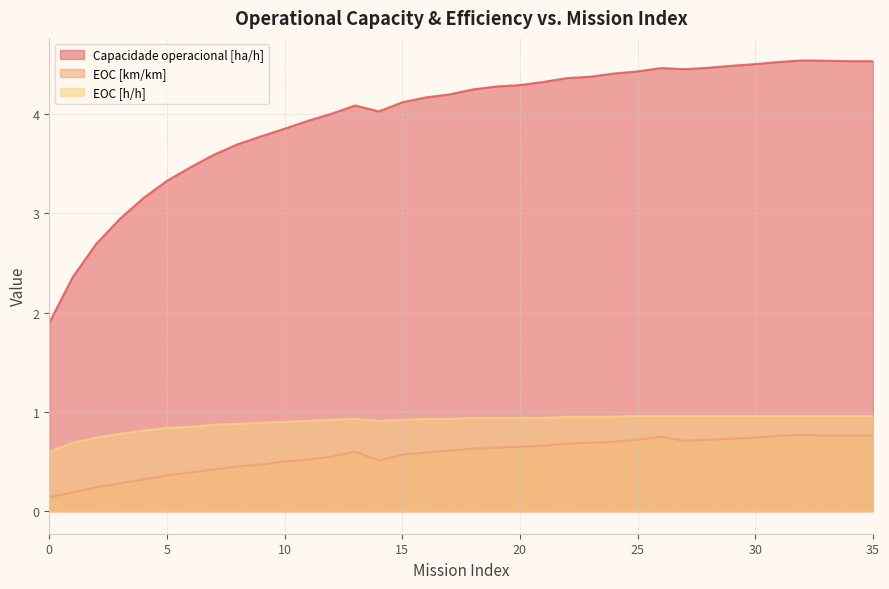

At which category does Capacidade operacional [ha/h] reach its first local peak?

13